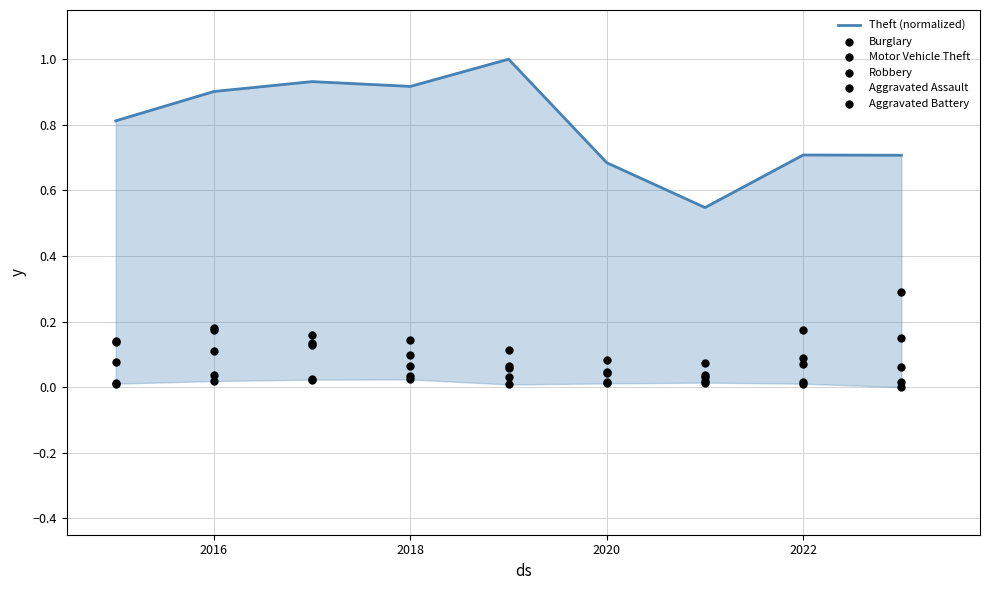

At which category is the sum across all series the highest?

2016